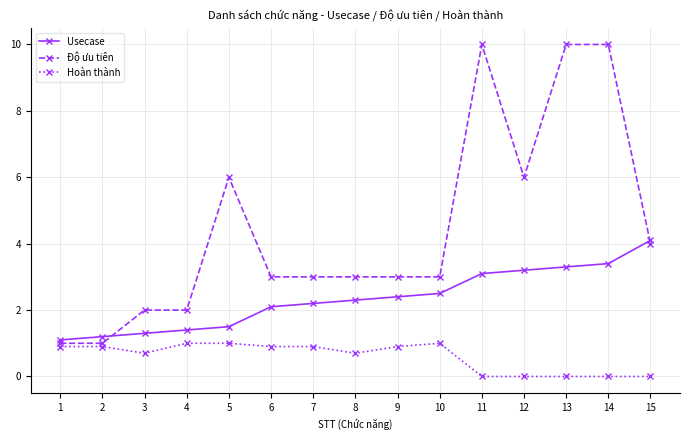

Which series has the widest spread of values?

Độ ưu tiên